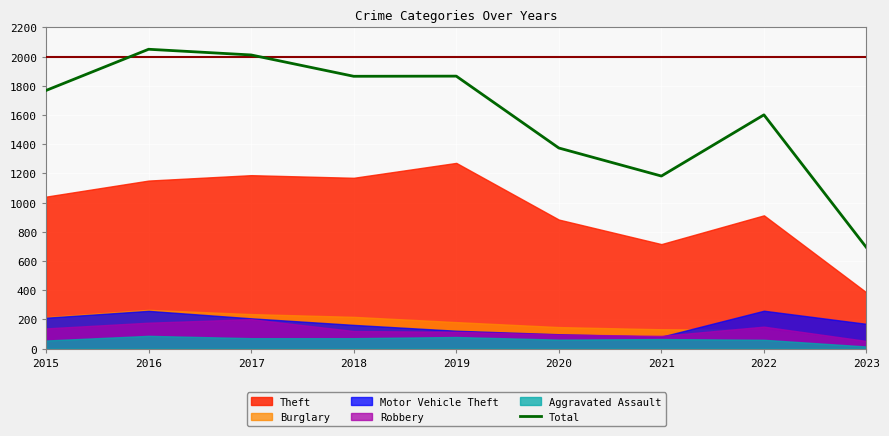

Is it true that Total equals 3158 at 2017?

False